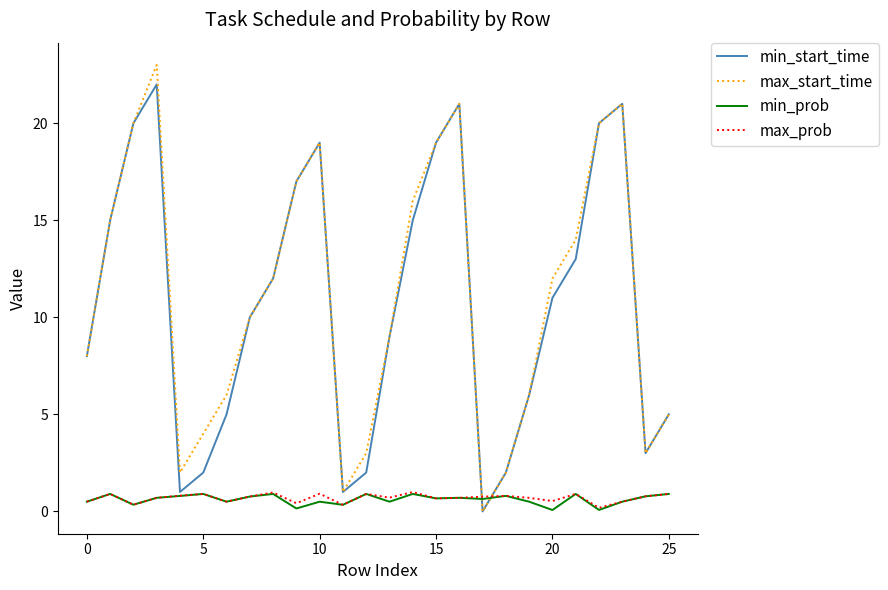

After their last crossing, which series has the higher values: max_start_time or min_prob?

max_start_time